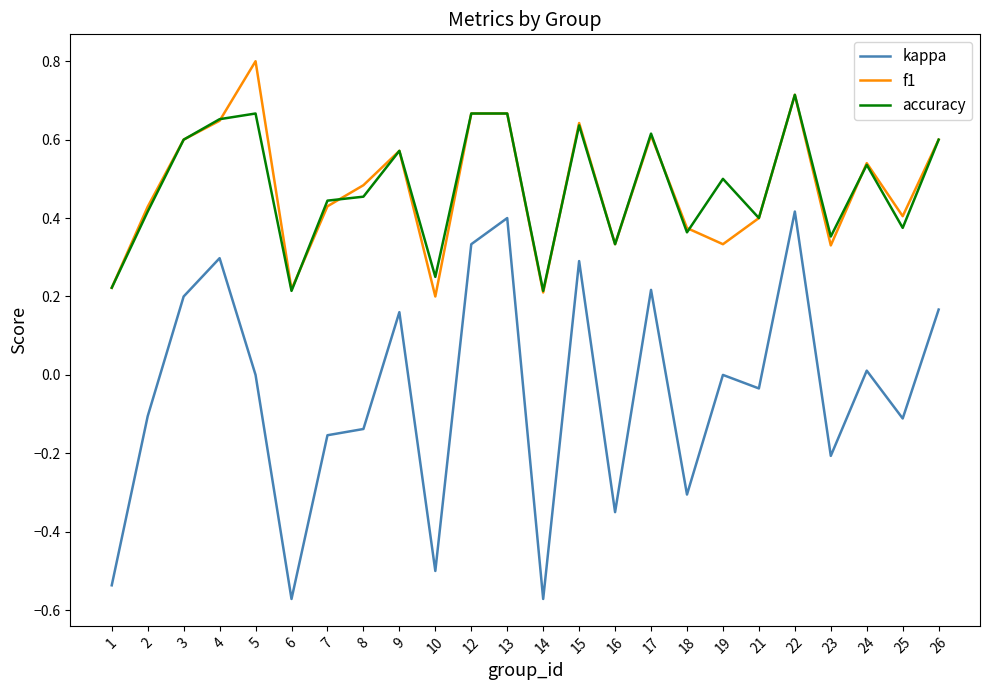

Which series has the widest spread of values?

kappa